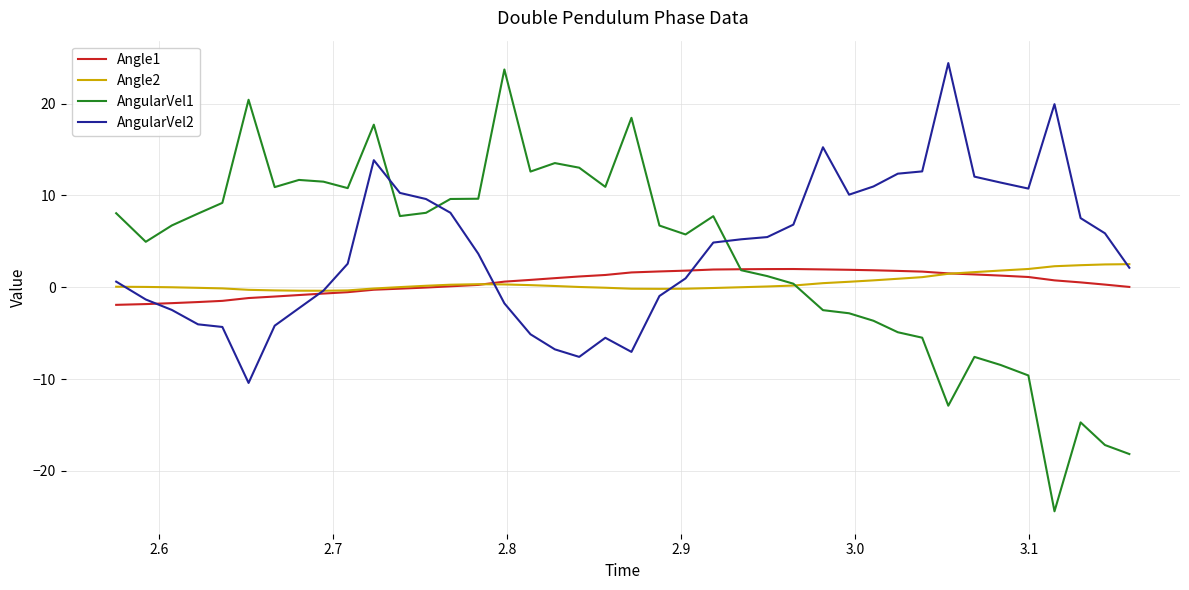

Which series has the largest range (max minus min)?

AngularVel1